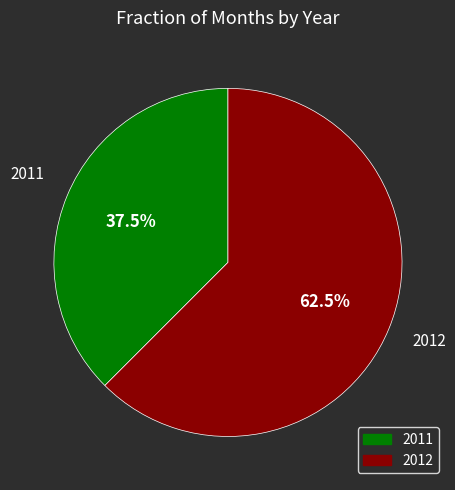

What is the smallest slice in the pie chart?

2011